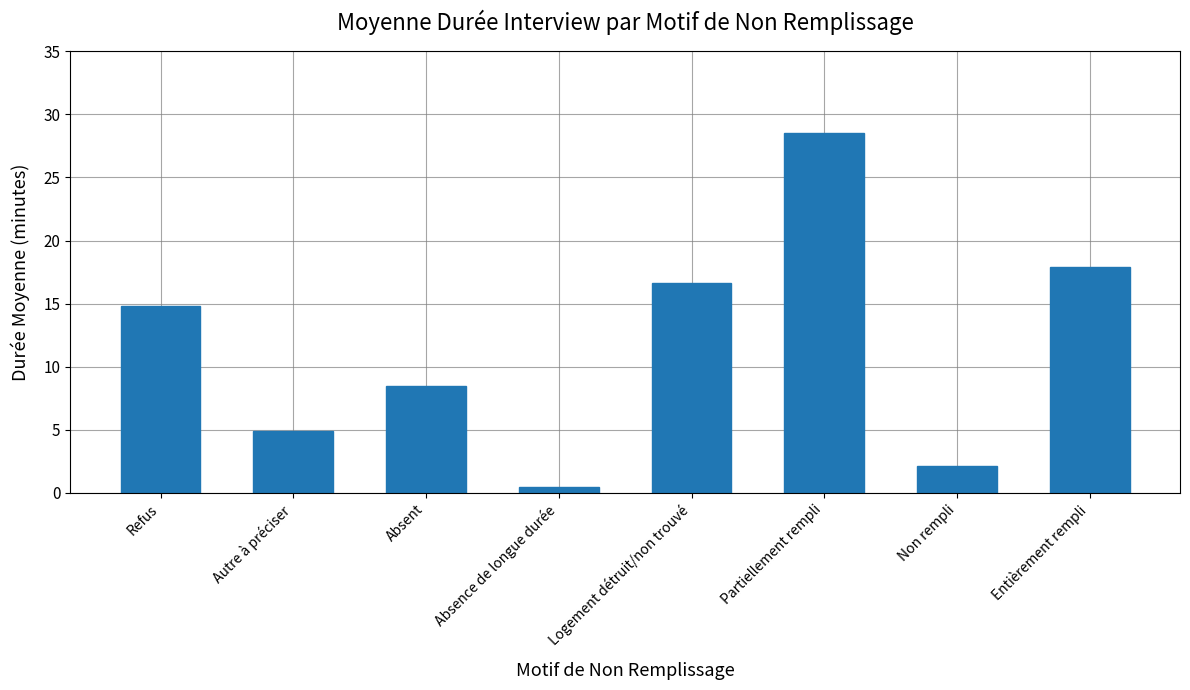

Reading right to left, what are all the values shown in this chart?

Entièrement rempli=17.9	Non rempli=2.1	Partiellement rempli=28.5	Logement détruit/non trouvé=16.6	Absence de longue durée=0.5	Absent=8.4	Autre à préciser=4.9	Refus=14.8